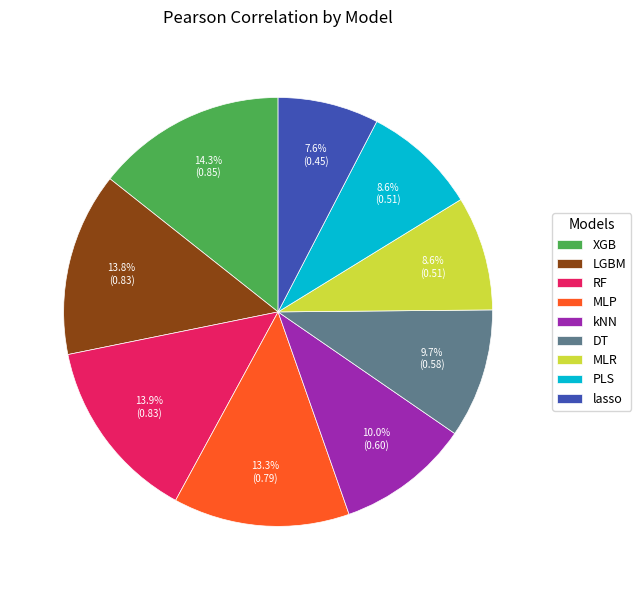

Between MLR and LGBM, which is larger?

LGBM